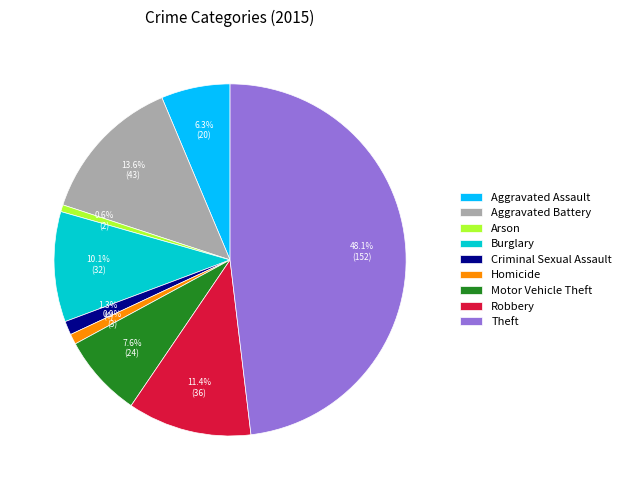

Does any single category account for the majority?

No